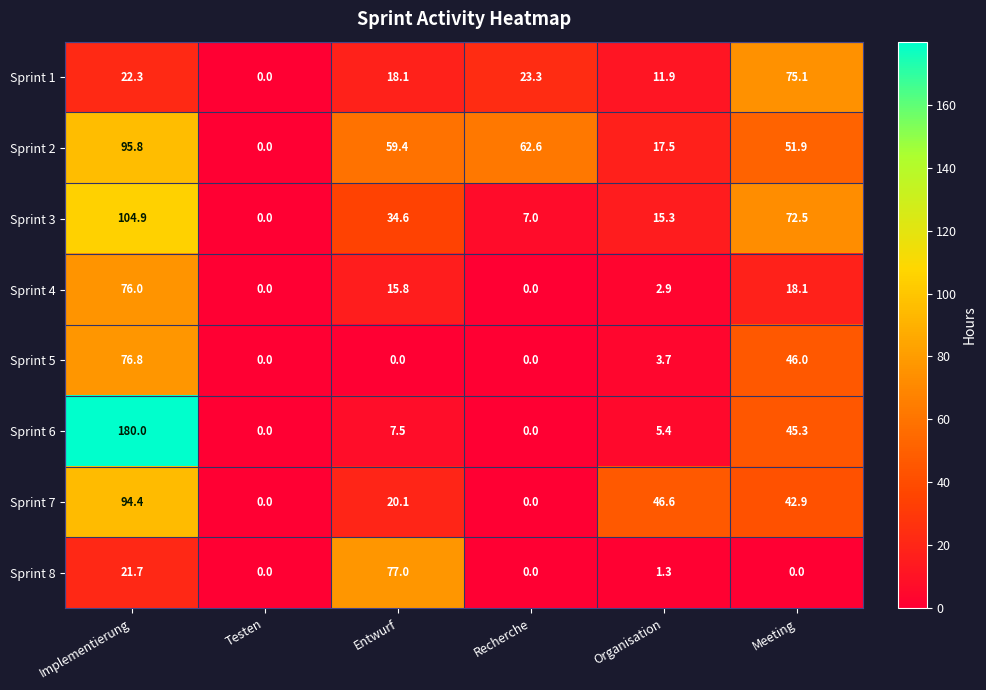

The value of Sprint 3 at Entwurf is 11.4. True or false?

False